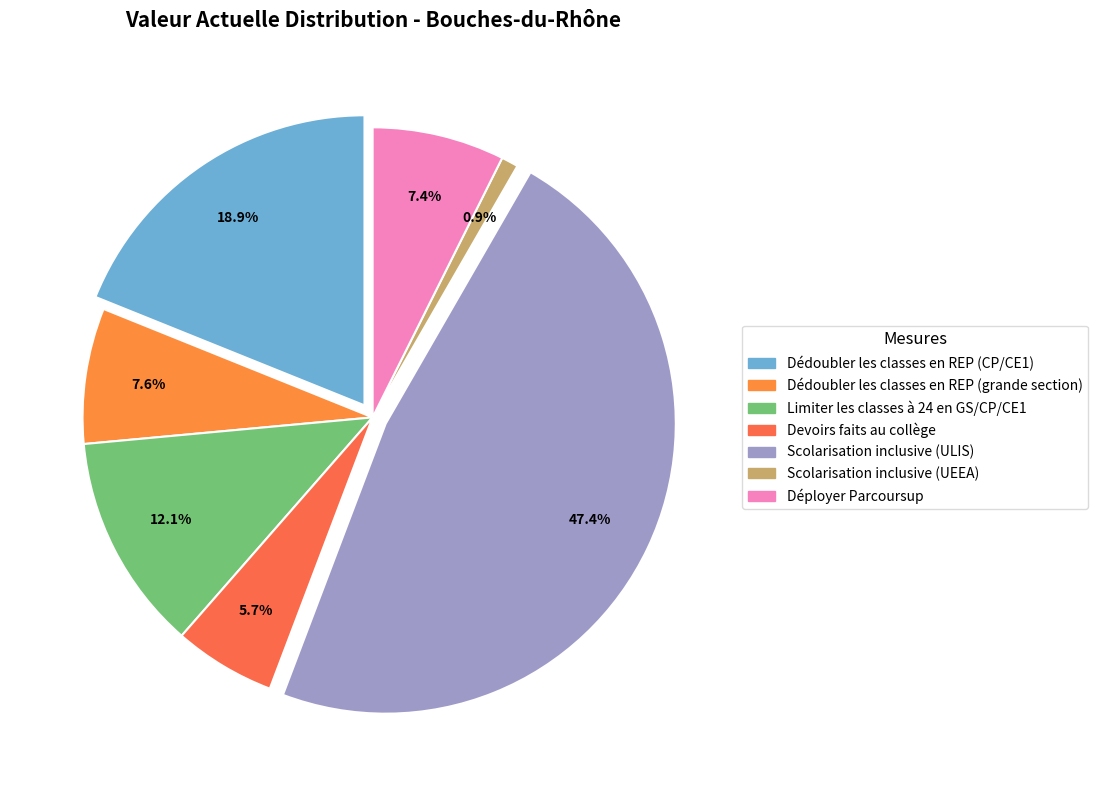

What is the change in value from Dédoubler les classes en REP (grande section) to Déployer Parcoursup?

-1